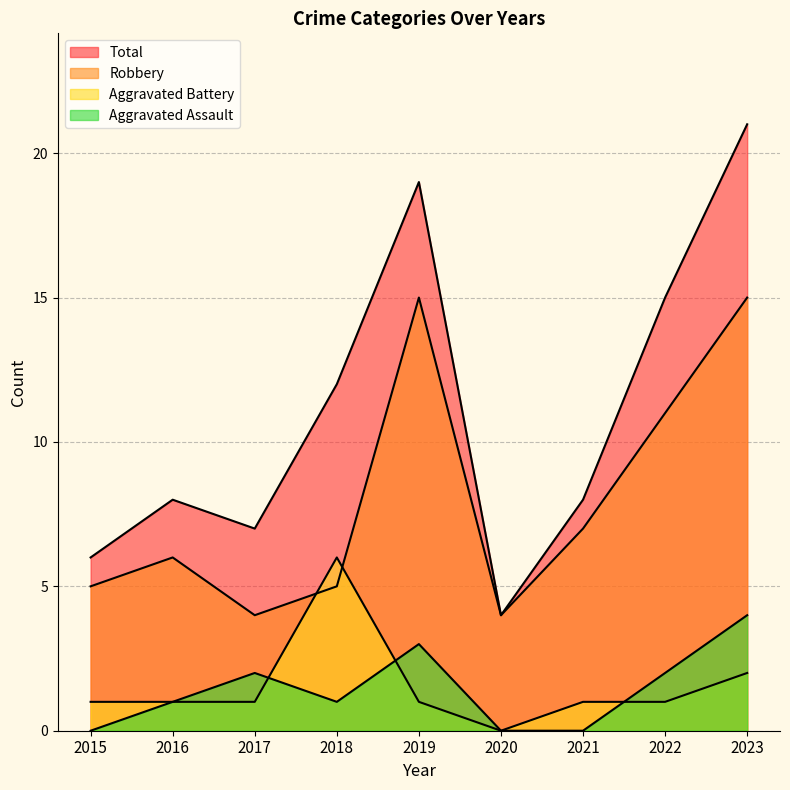

Reading right to left, what are all the values shown in this chart?

Aggravated Assault: 4	2	0	0	3	1	2	1	0
Aggravated Battery: 2	1	1	0	1	6	1	1	1
Robbery: 15	11	7	4	15	5	4	6	5
Total: 21	15	8	4	19	12	7	8	6